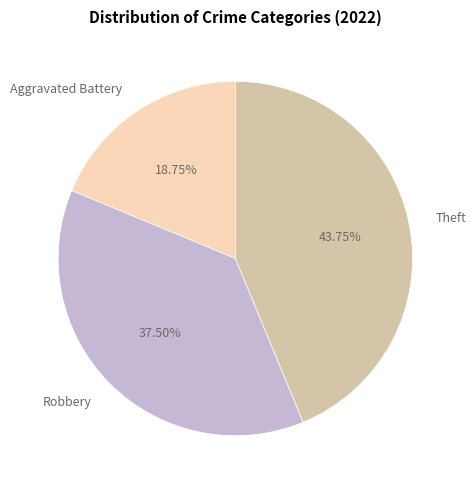

Is there a majority slice in this chart?

No